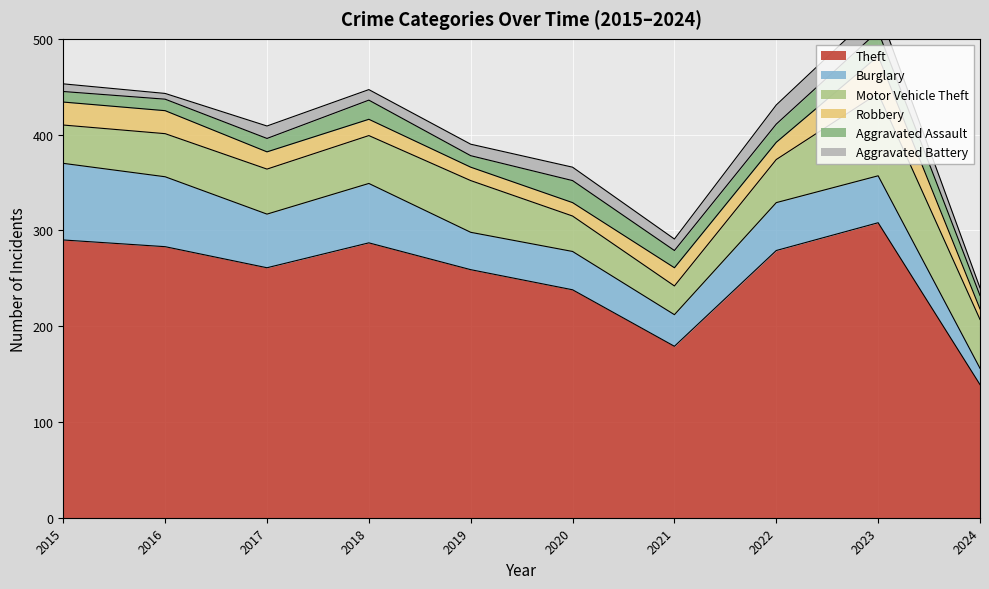

How many lines are shown in the chart?

6